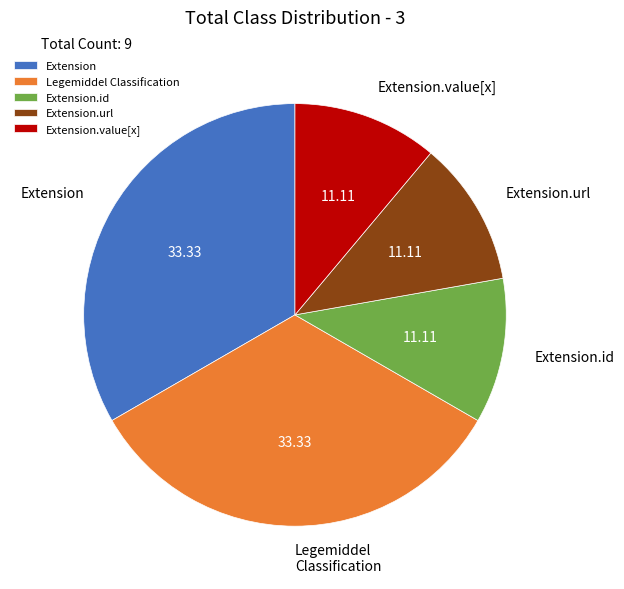

How many segments does this pie chart have?

5